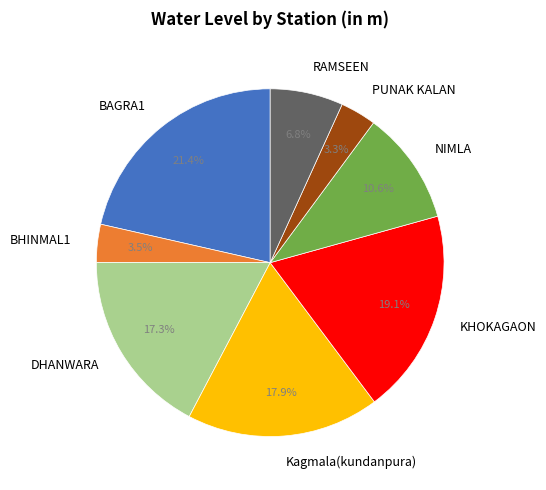

To the nearest percent, what portion does BAGRA1 represent?

21%